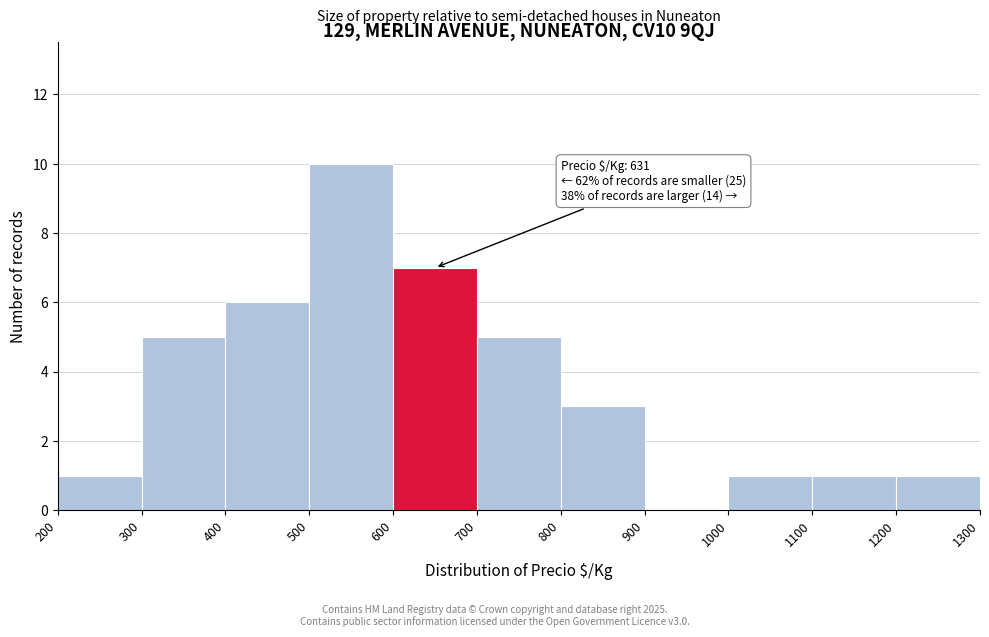

Which range on the x-axis has the tallest bar?

500 to 600